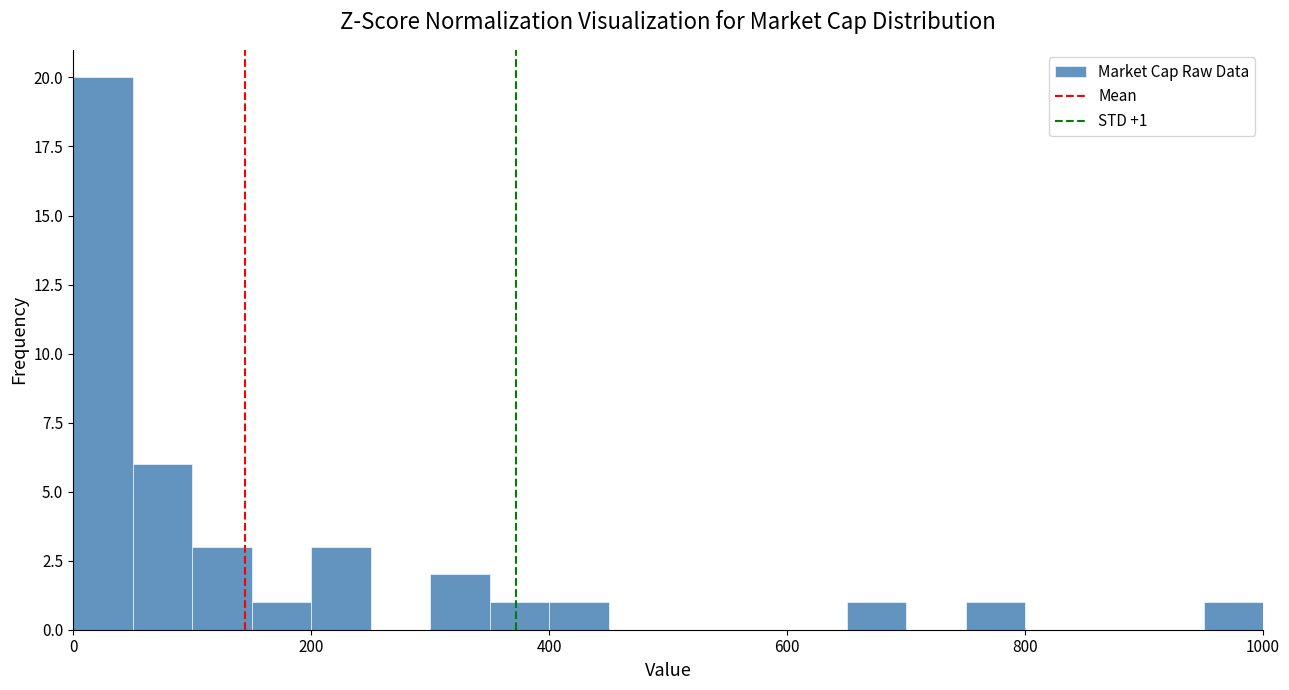

Read against the x-axis, roughly where is the centre of the tallest bar?

20